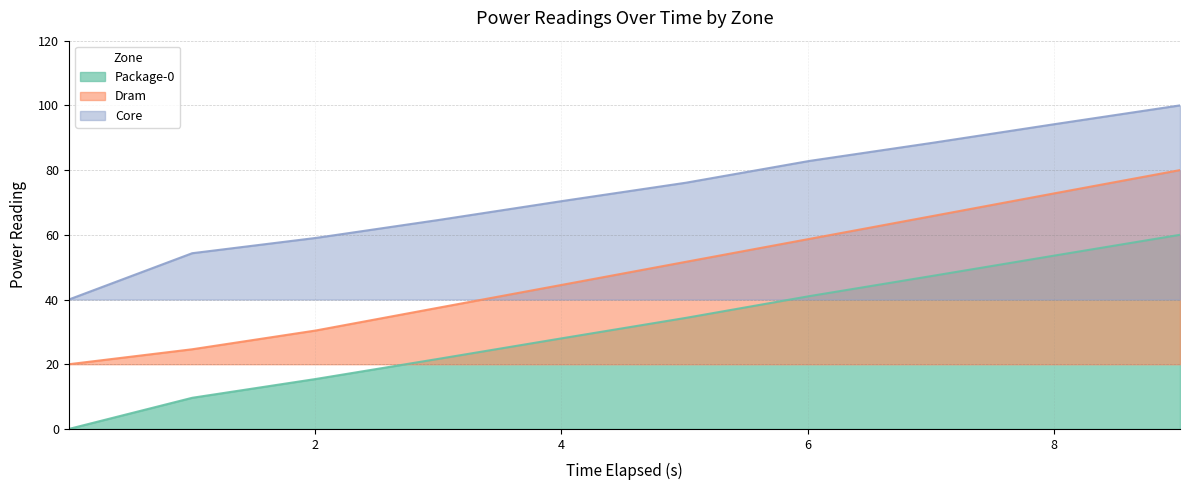

True or false: Package-0 (line) and Core (line) intersect in this chart.

False